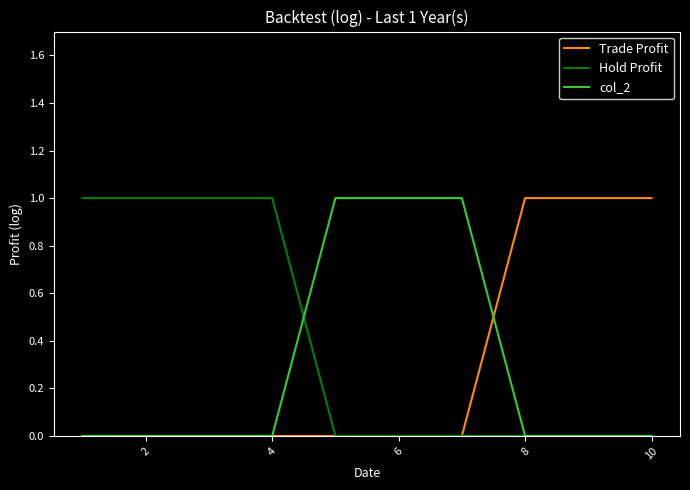

How many Trade Profit values are between 0 and 1?

10